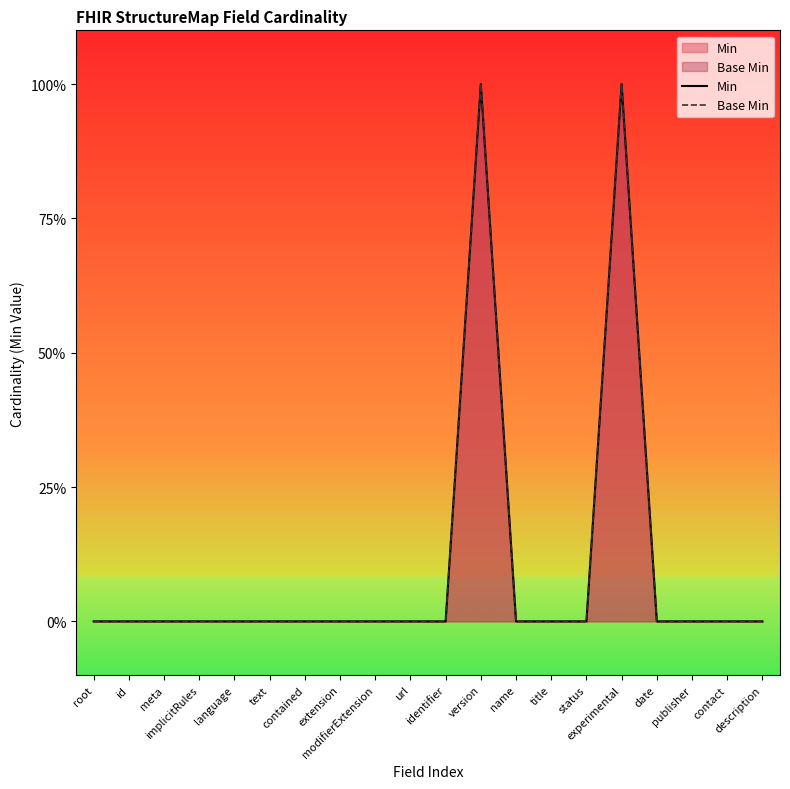

In Base Min, how many points are higher than both neighbors (excluding endpoints)?

2